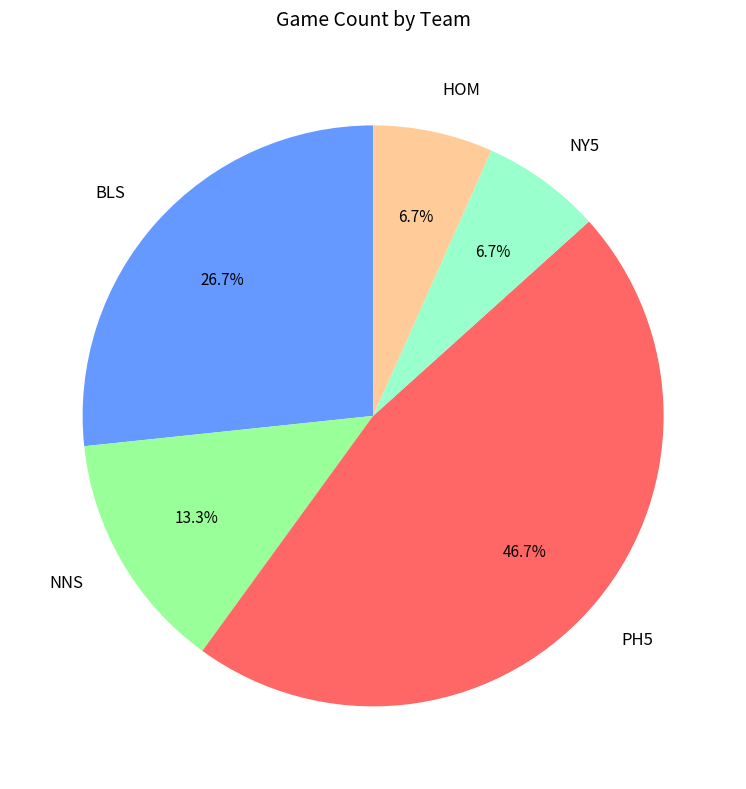

True or false: NY5 accounts for 1% of the total.

False